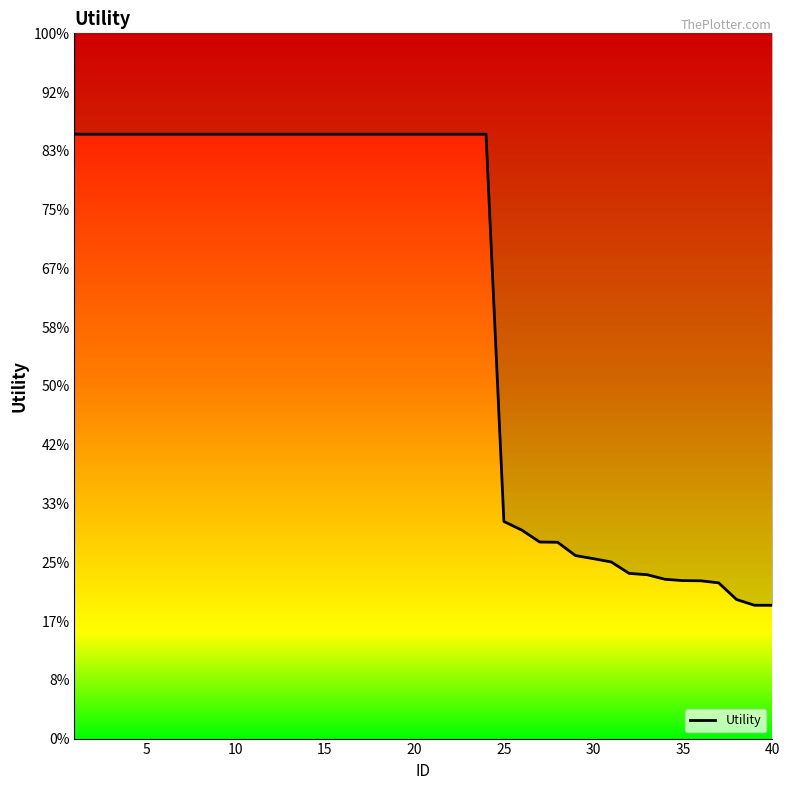

What is the change in value from 5 to 33?

-0.4